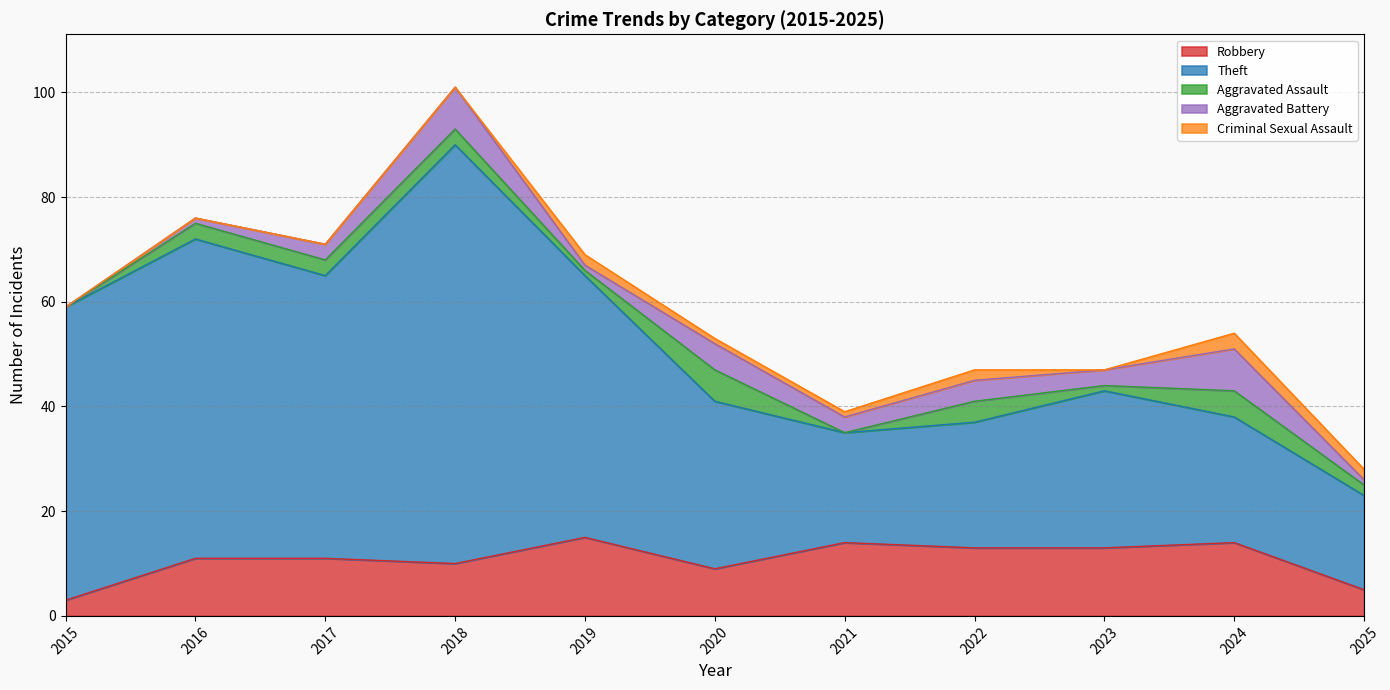

What is the total value across all series at 2017?

71